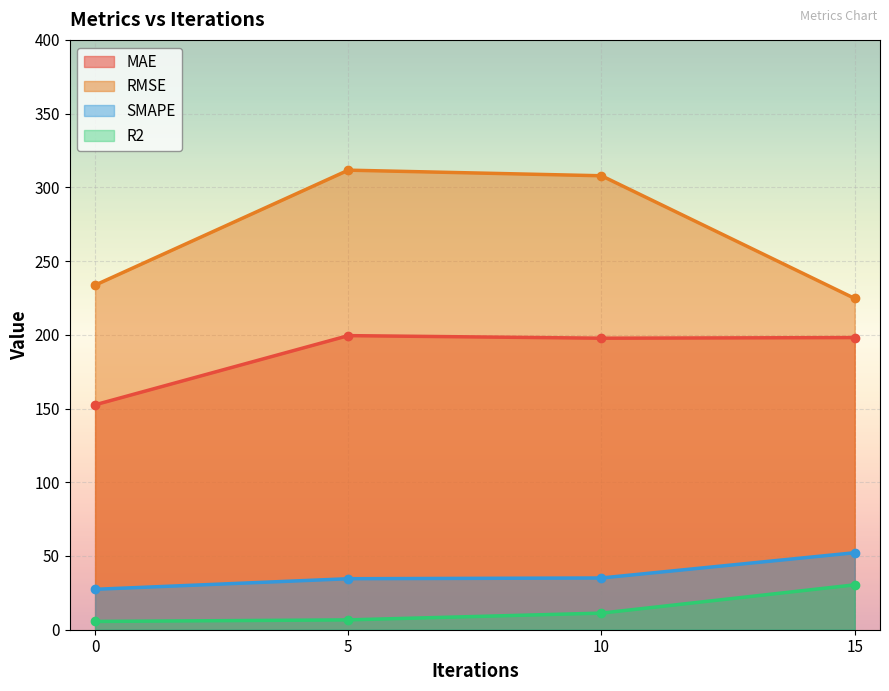

What is the value of the R2 point at the 1st from the left?

5.6